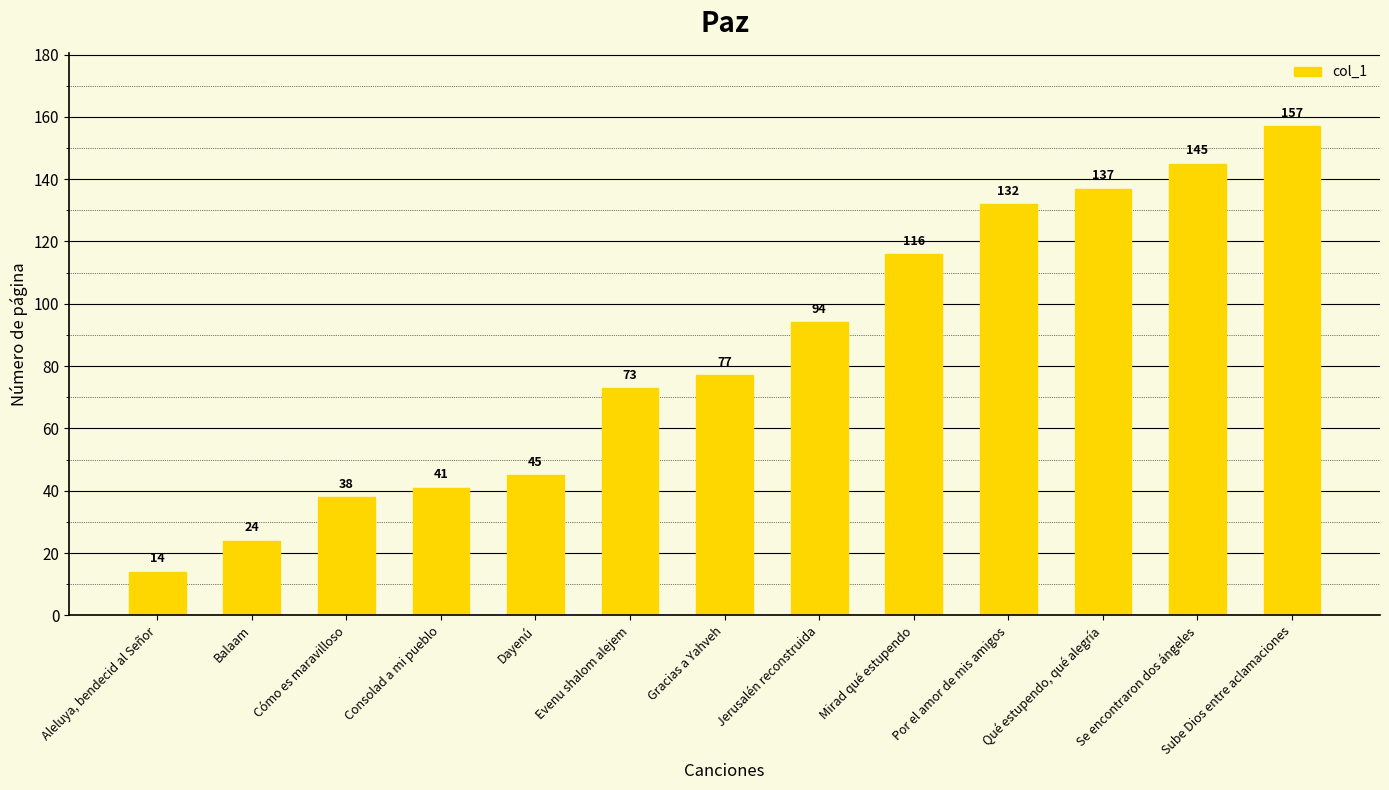

How many bars are there in total?

13